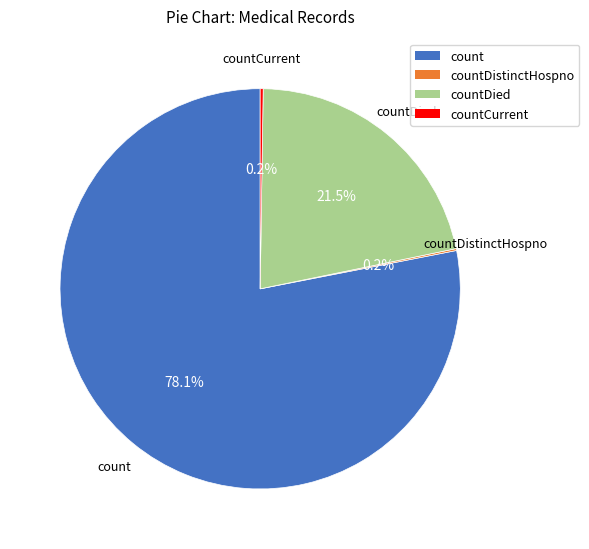

Is there any slice that represents more than half of the pie?

Yes